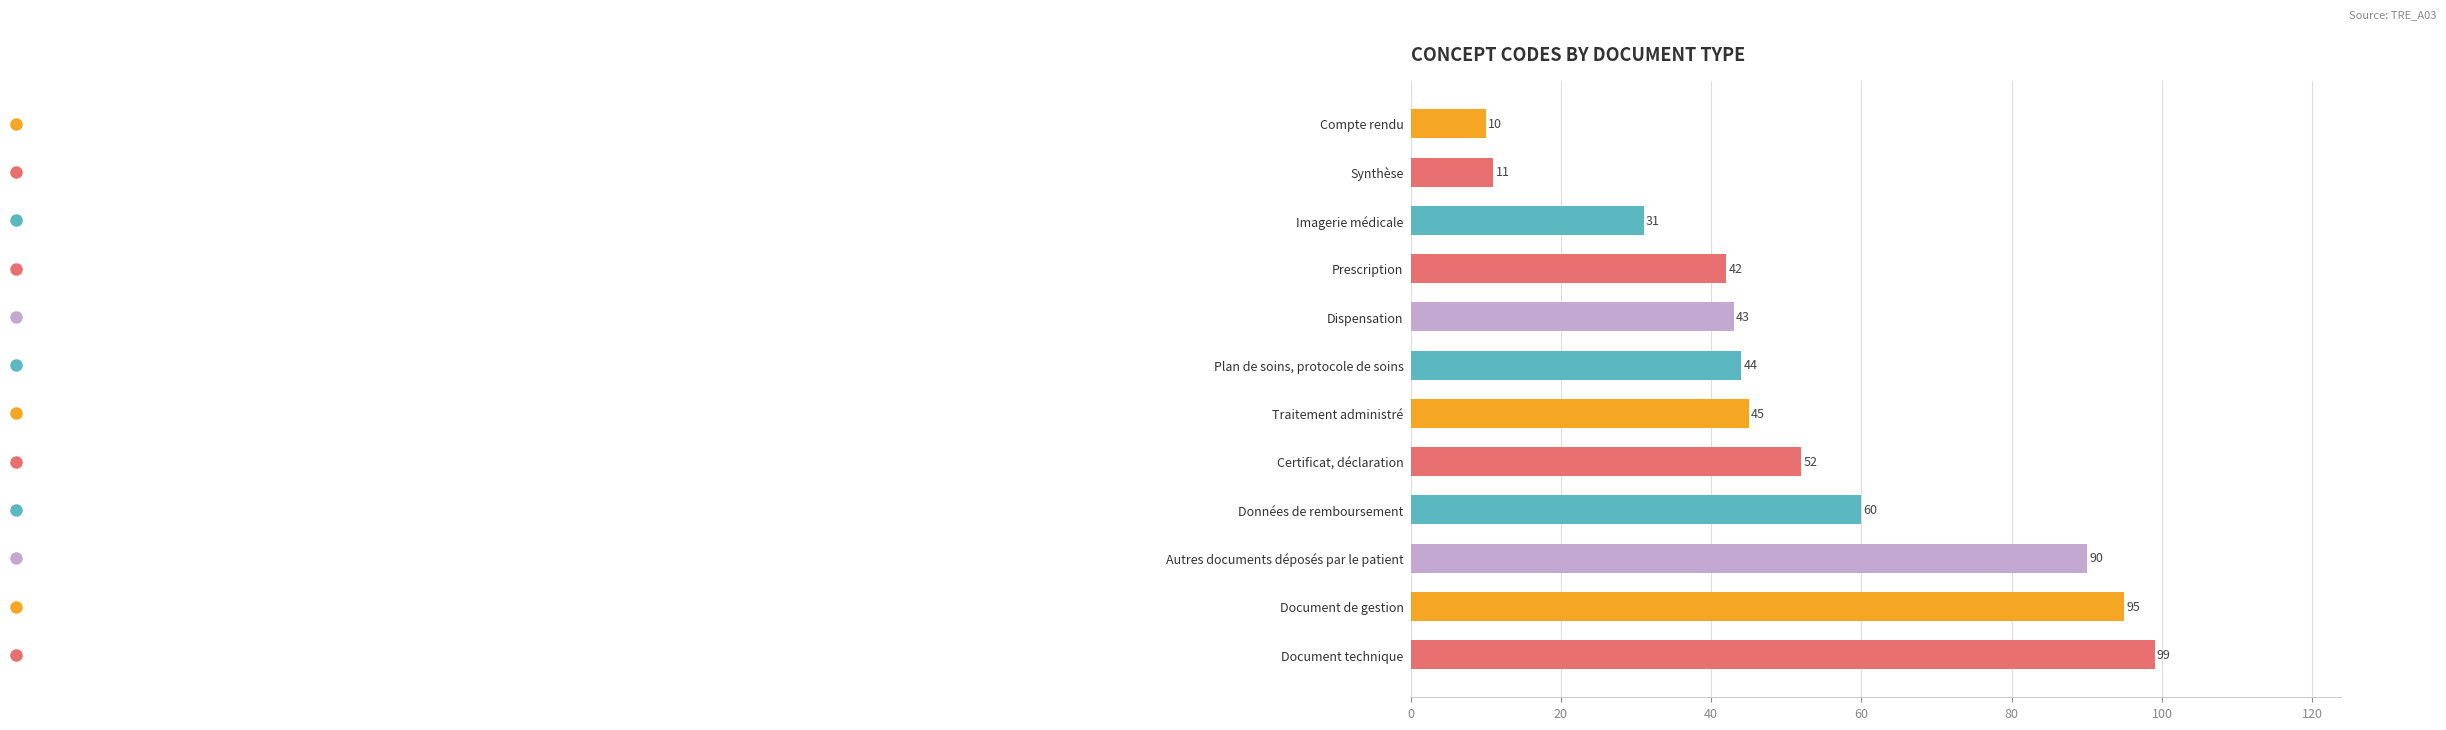

Does the chart contain any negative values?

No